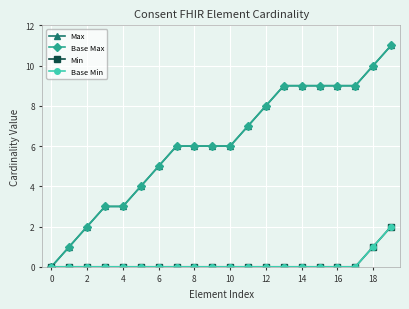

What is the greatest value displayed?

11